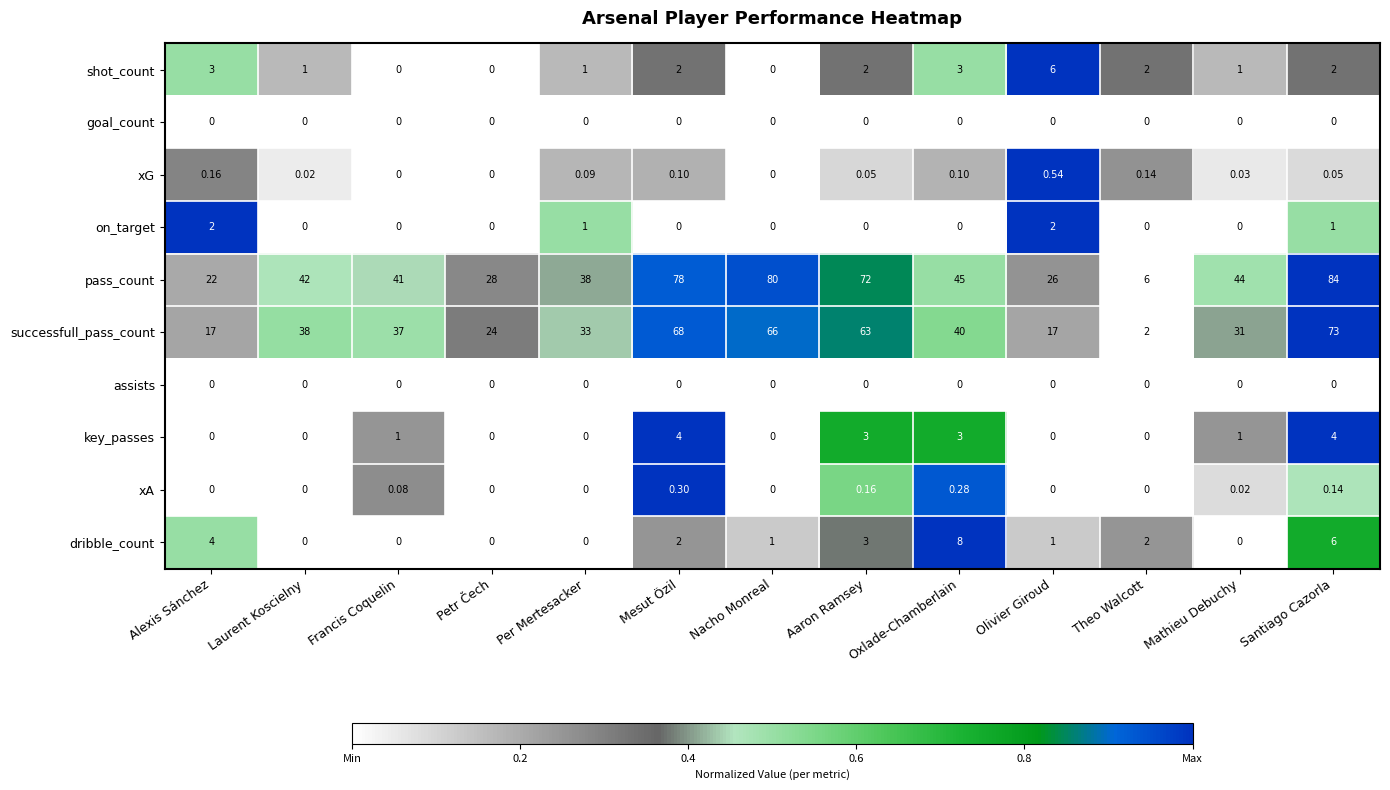

At which label does shot_count first exceed 2?

Alexis Sánchez